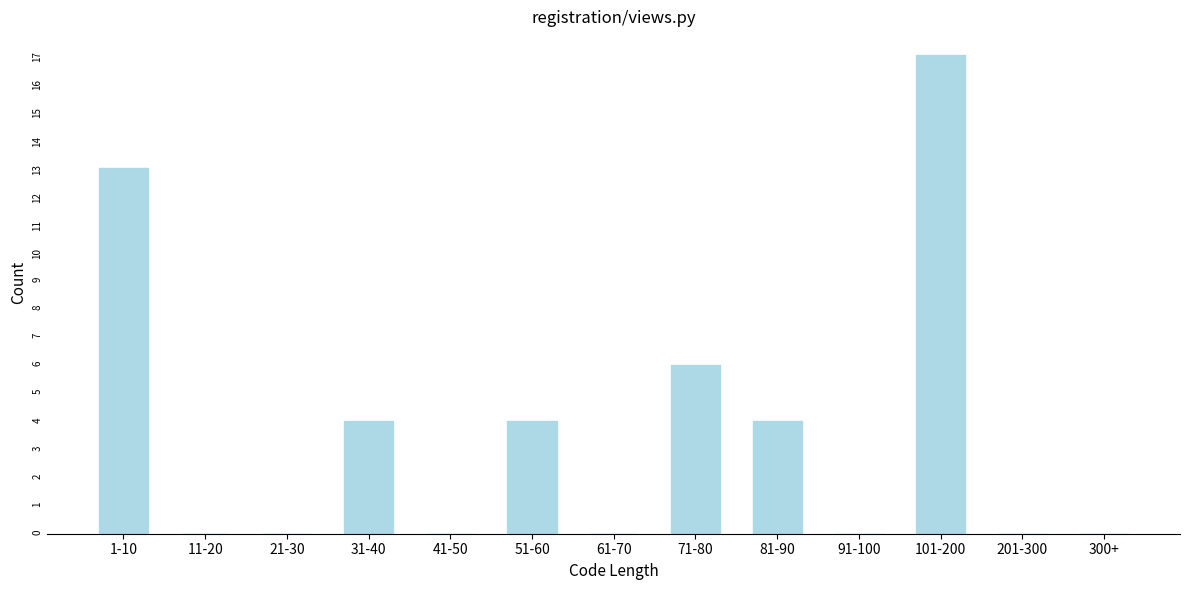

Reading left to right, list all the values displayed in this chart.

1-10=13	11-20=0	21-30=0	31-40=4	41-50=0	51-60=4	61-70=0	71-80=6	81-90=4	91-100=0	101-200=17	201-300=0	300+=0